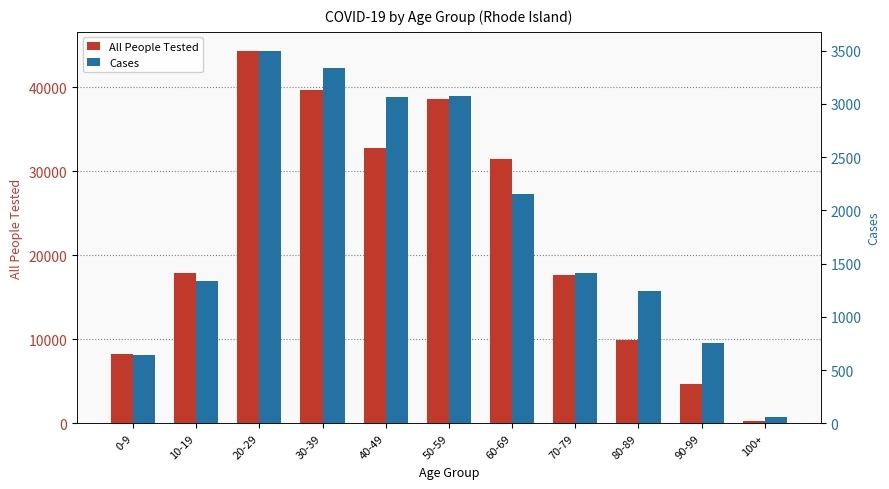

Which label corresponds to the largest value in the chart?

20-29